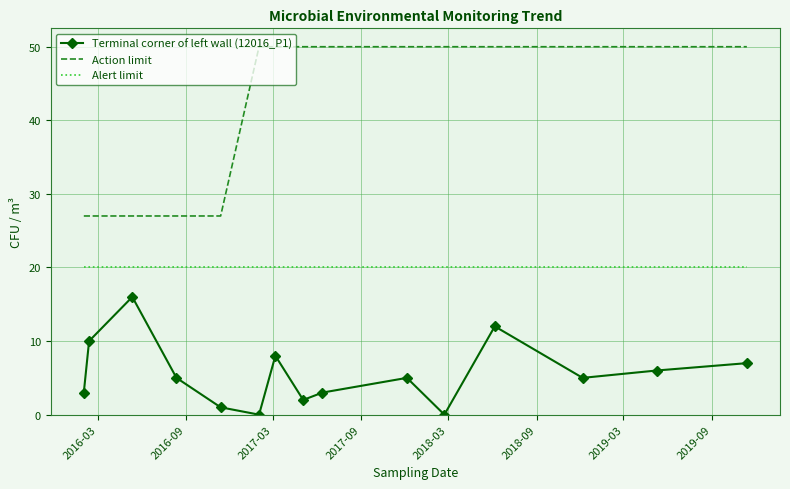

What are all the series names shown in the legend?

Terminal corner of left wall (12016_P1), Action limit, Alert limit